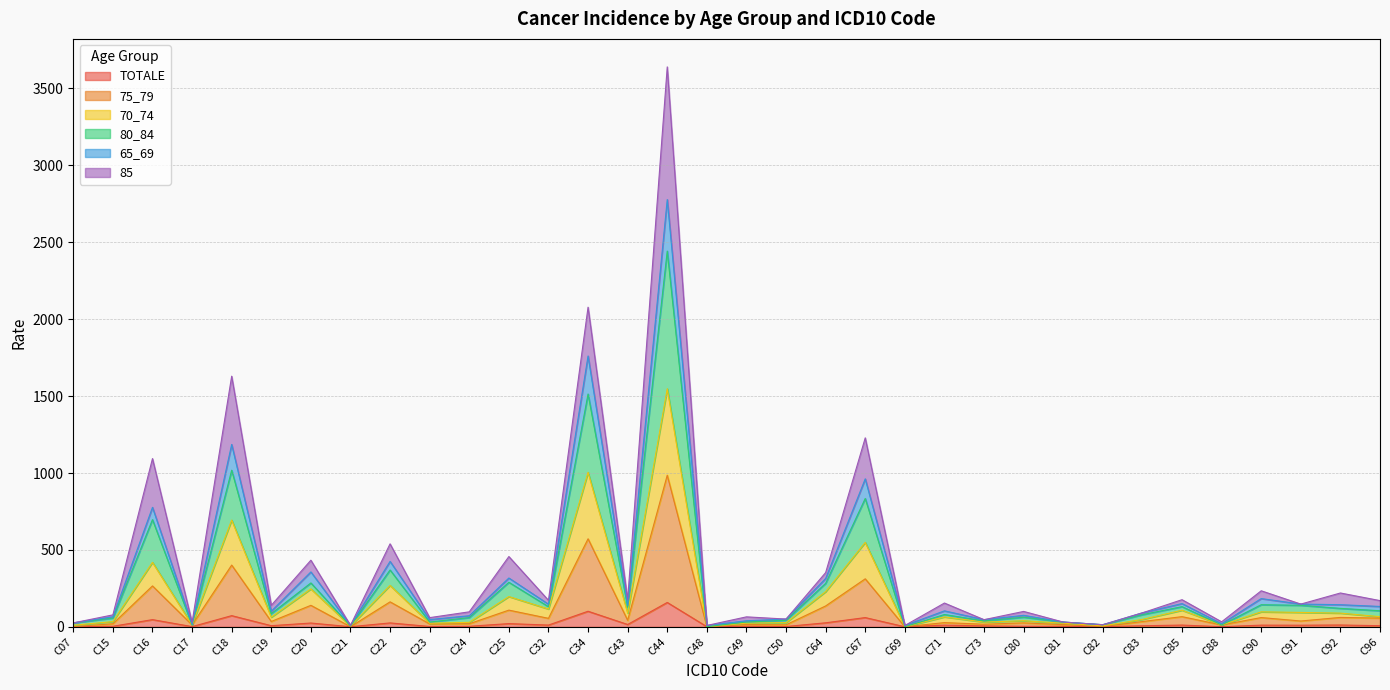

What is the highest value of the TOTALE series?

158.7